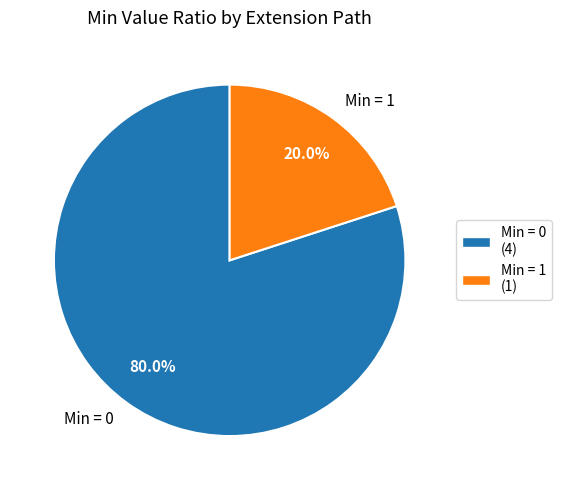

Which category has the smallest portion of the pie?

Min = 1